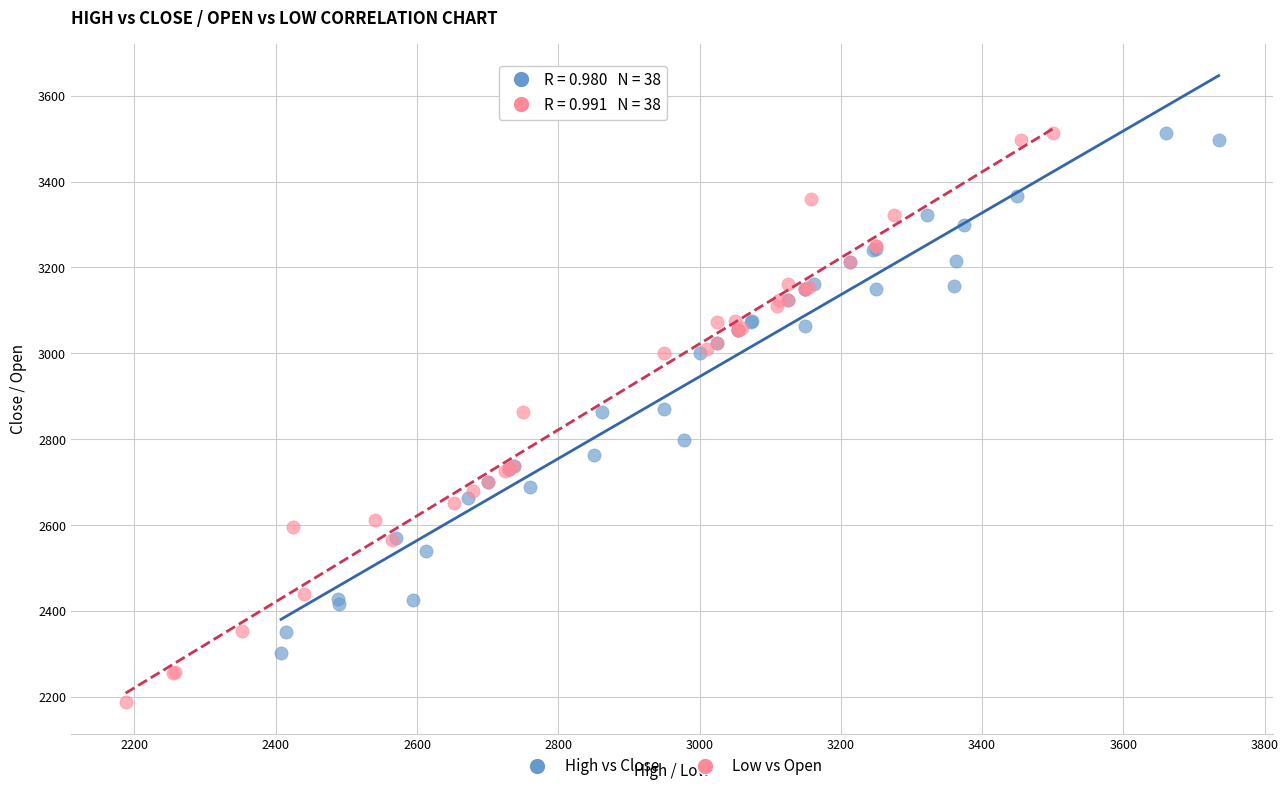

What are all the series names shown in the legend?

High vs Close, Low vs Open